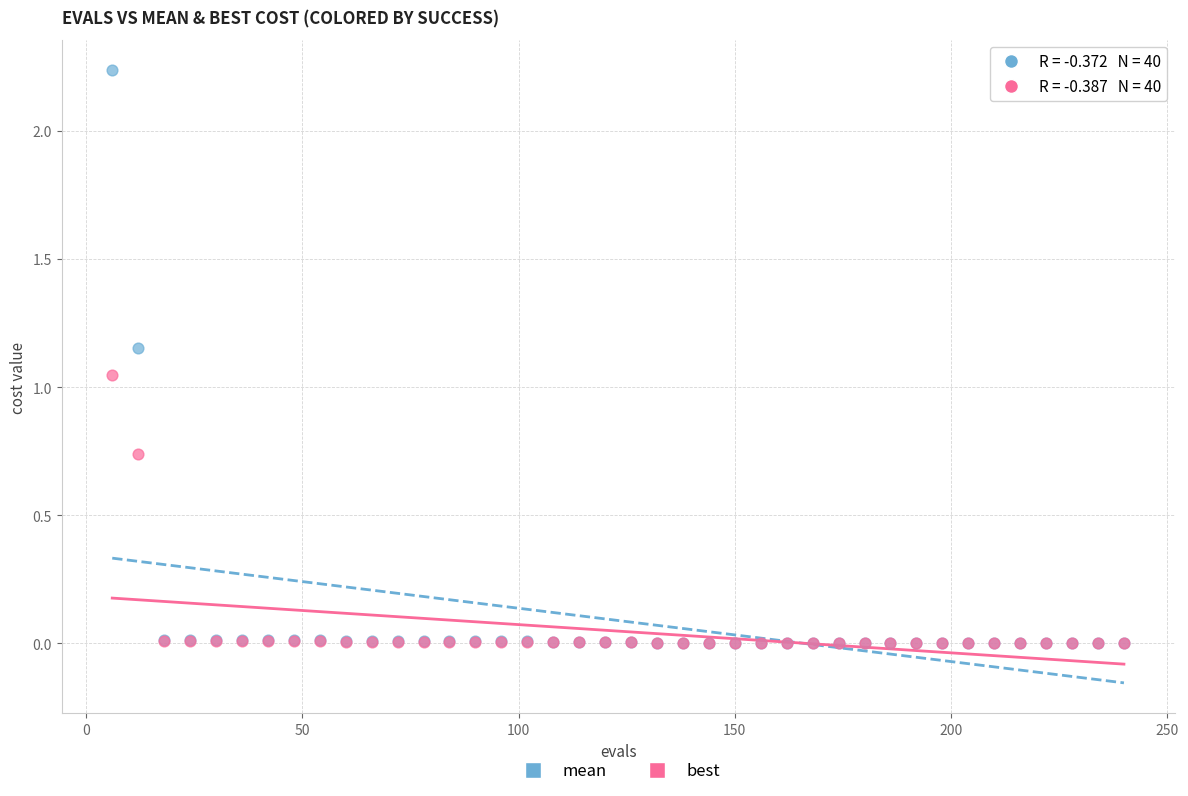

Which series has the largest Y range (max minus min)?

mean